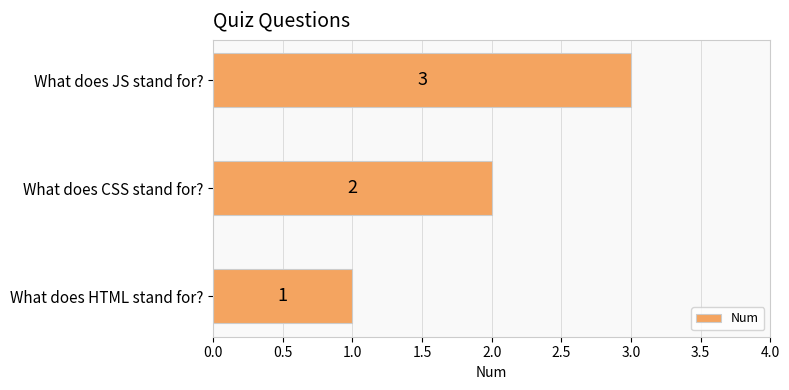

How many values are between 1 and 3?

3